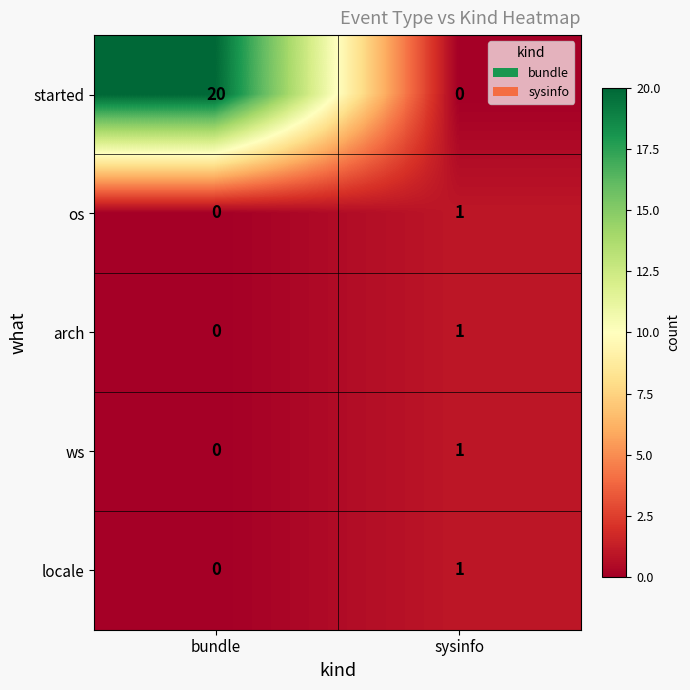

Between bundle and sysinfo, which series saw the biggest shift?

started